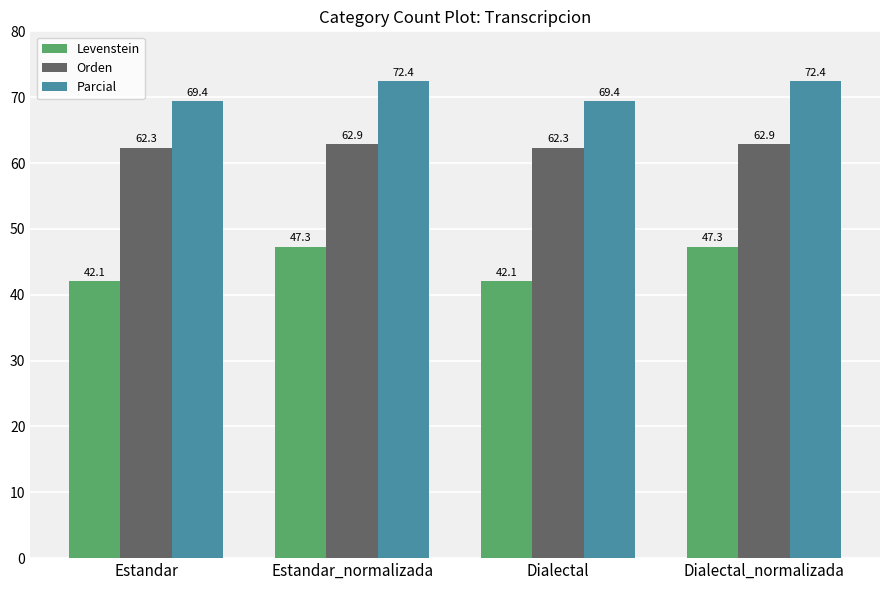

How many data points does each series have?

4